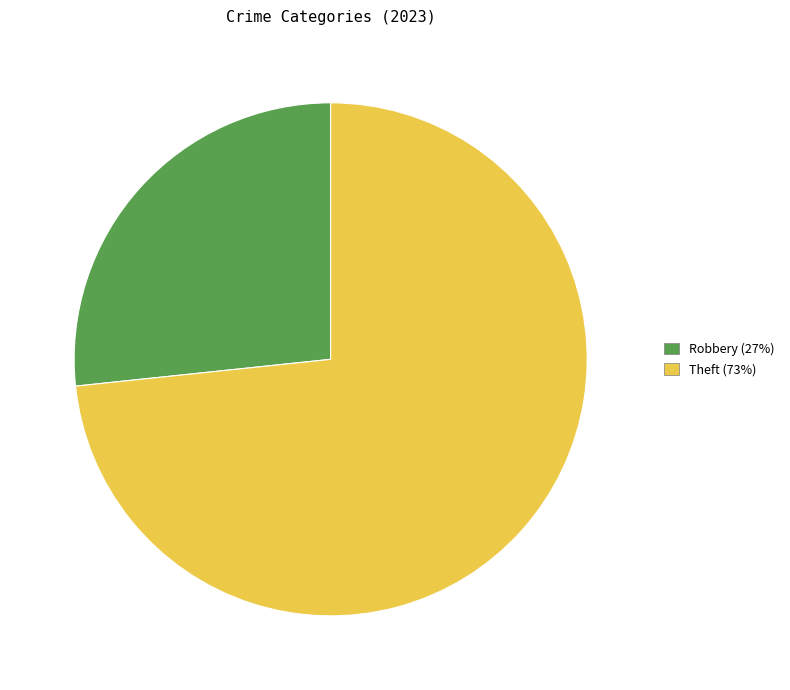

Does any single category account for the majority?

Yes